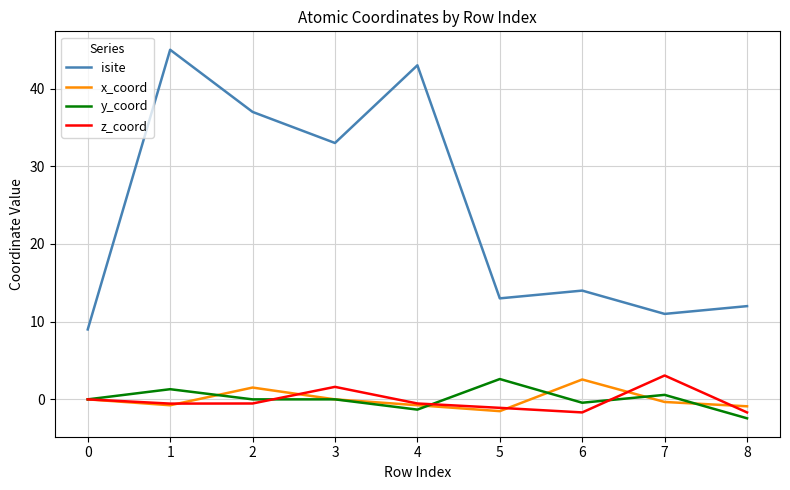

The x_coord series shows -0.9 at 8. True or false?

True